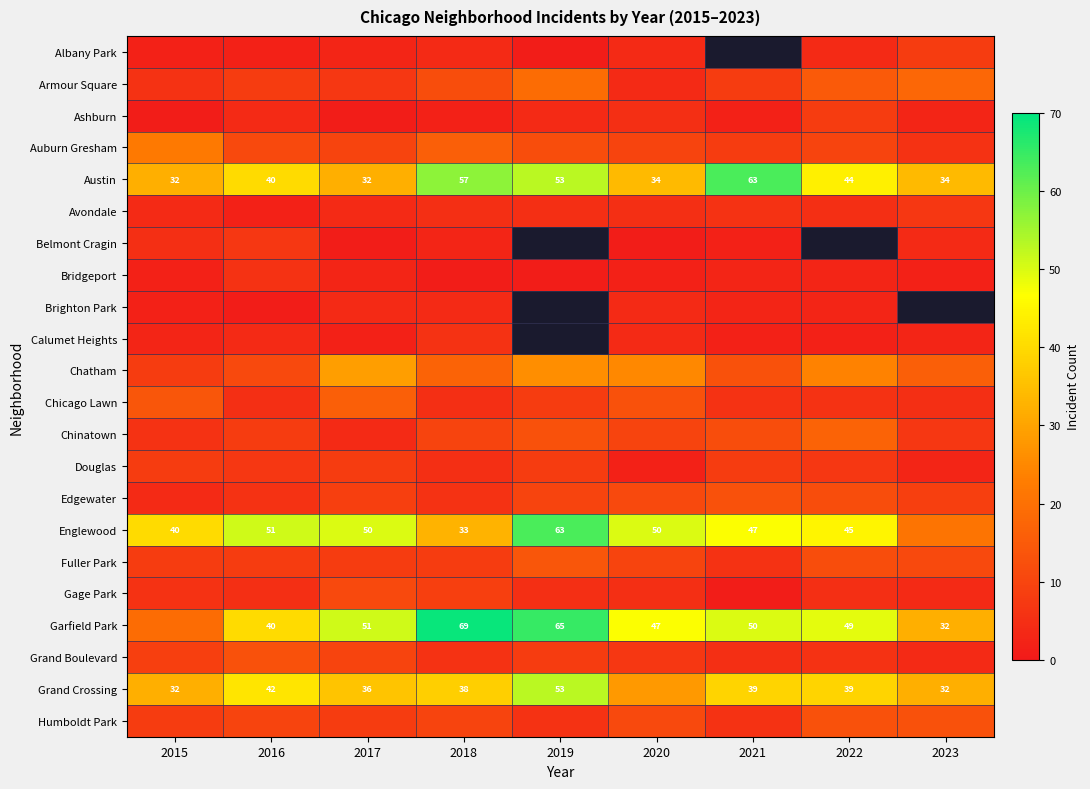

What is the highest value of the Austin series?

63